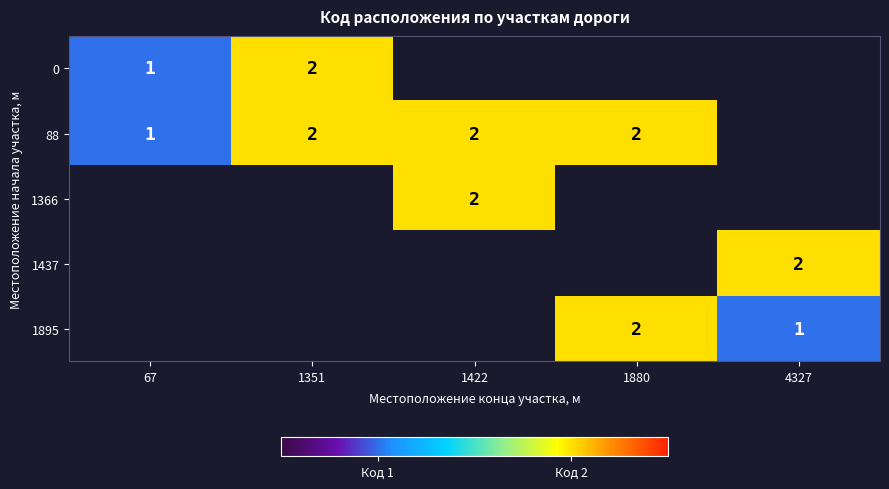

The 1437 series shows 2 at 4327. True or false?

True